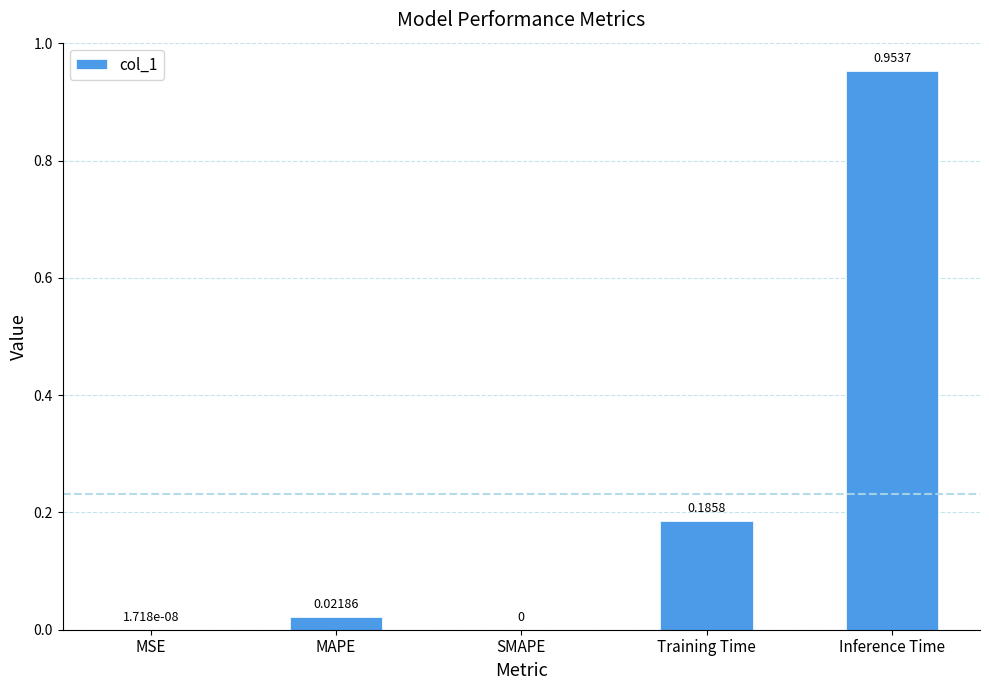

What is the change in value from MAPE to Inference Time?

+0.9